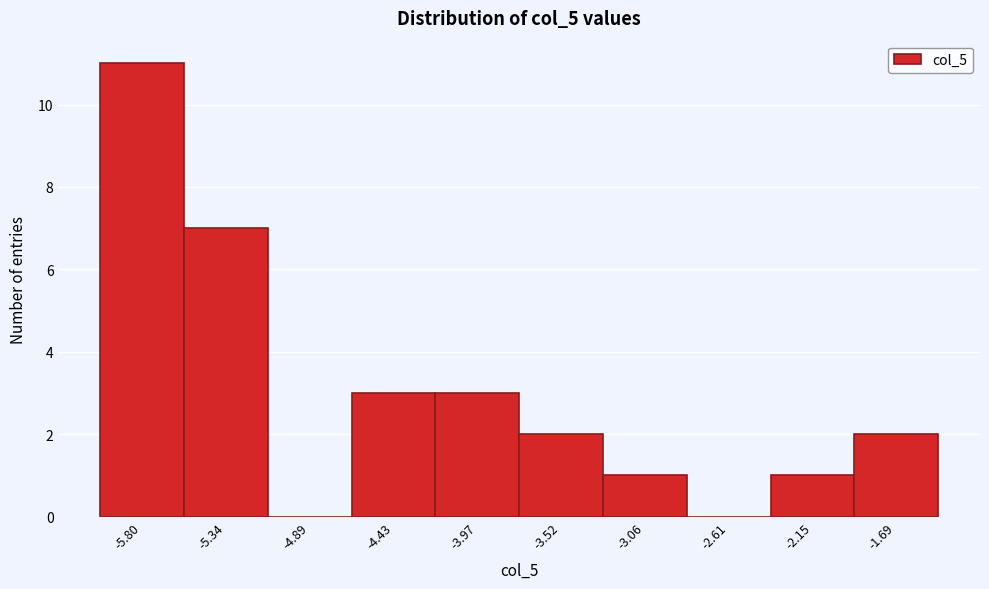

Reading right to left, what are all the values shown in this chart?

-1.69=2	-2.15=1	-2.61=0	-3.06=1	-3.52=2	-3.97=3	-4.43=3	-4.89=0	-5.34=7	-5.80=11